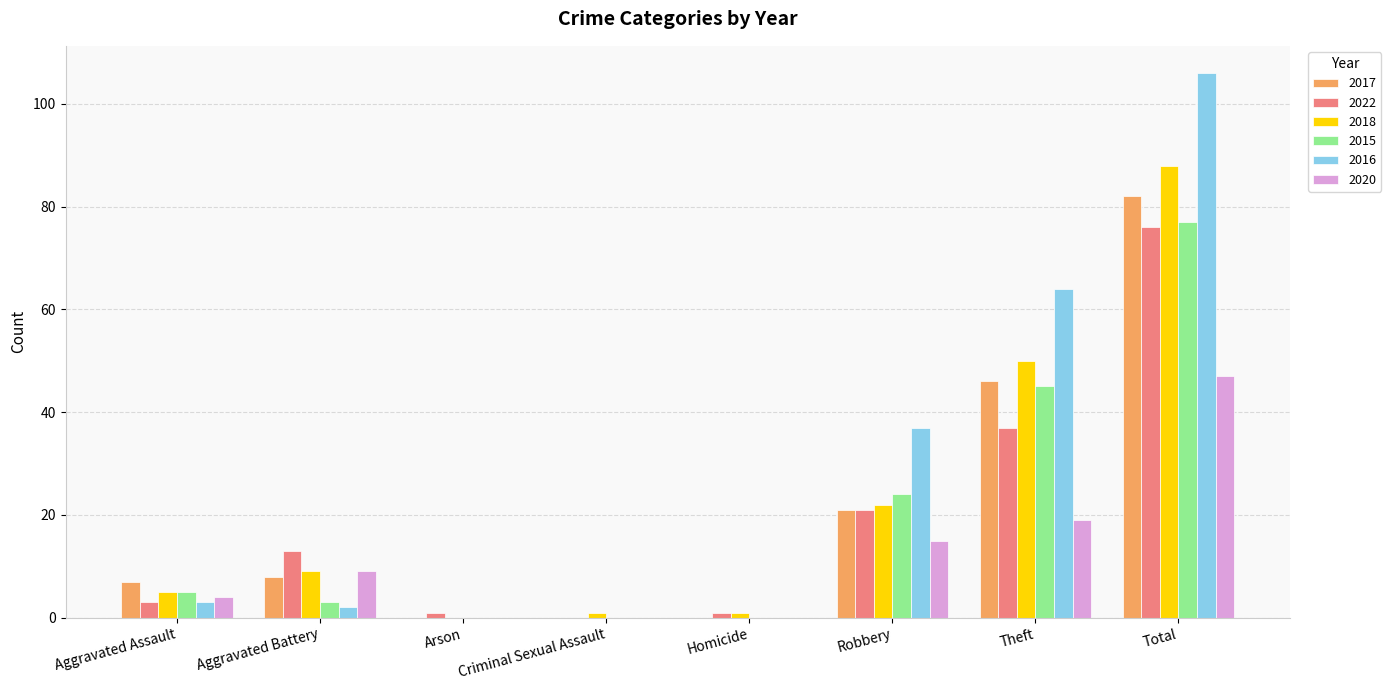

What is the total value across all series at Aggravated Assault?

27